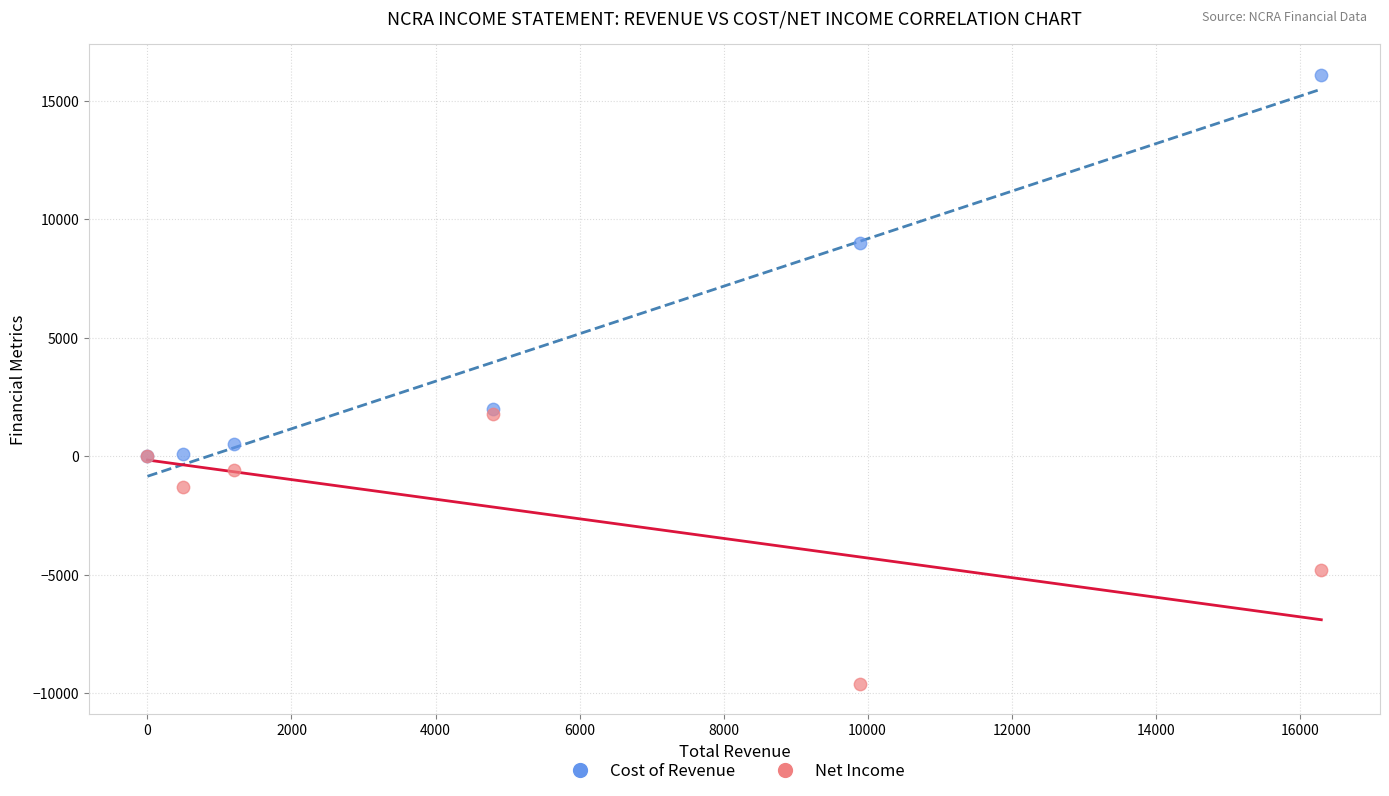

In the Cost of Revenue series, what Y value is closest to 8050?

9000